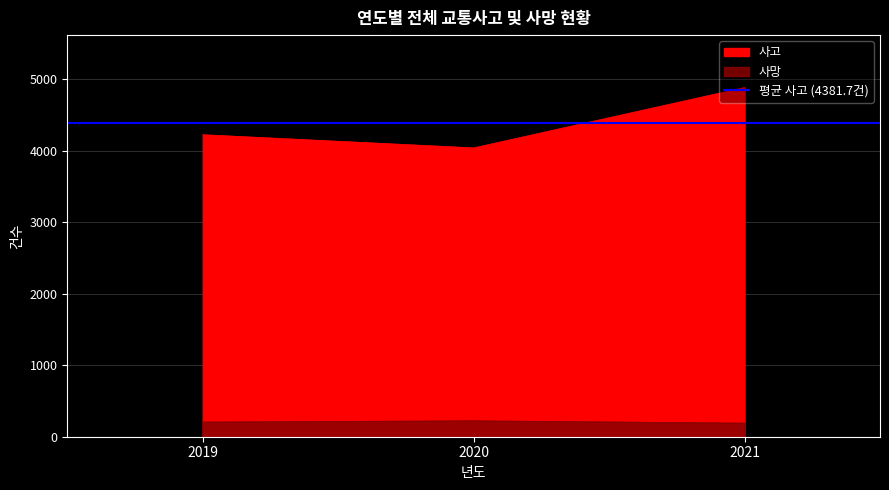

Rank the series by their average value, from highest to lowest.

사고, 사망